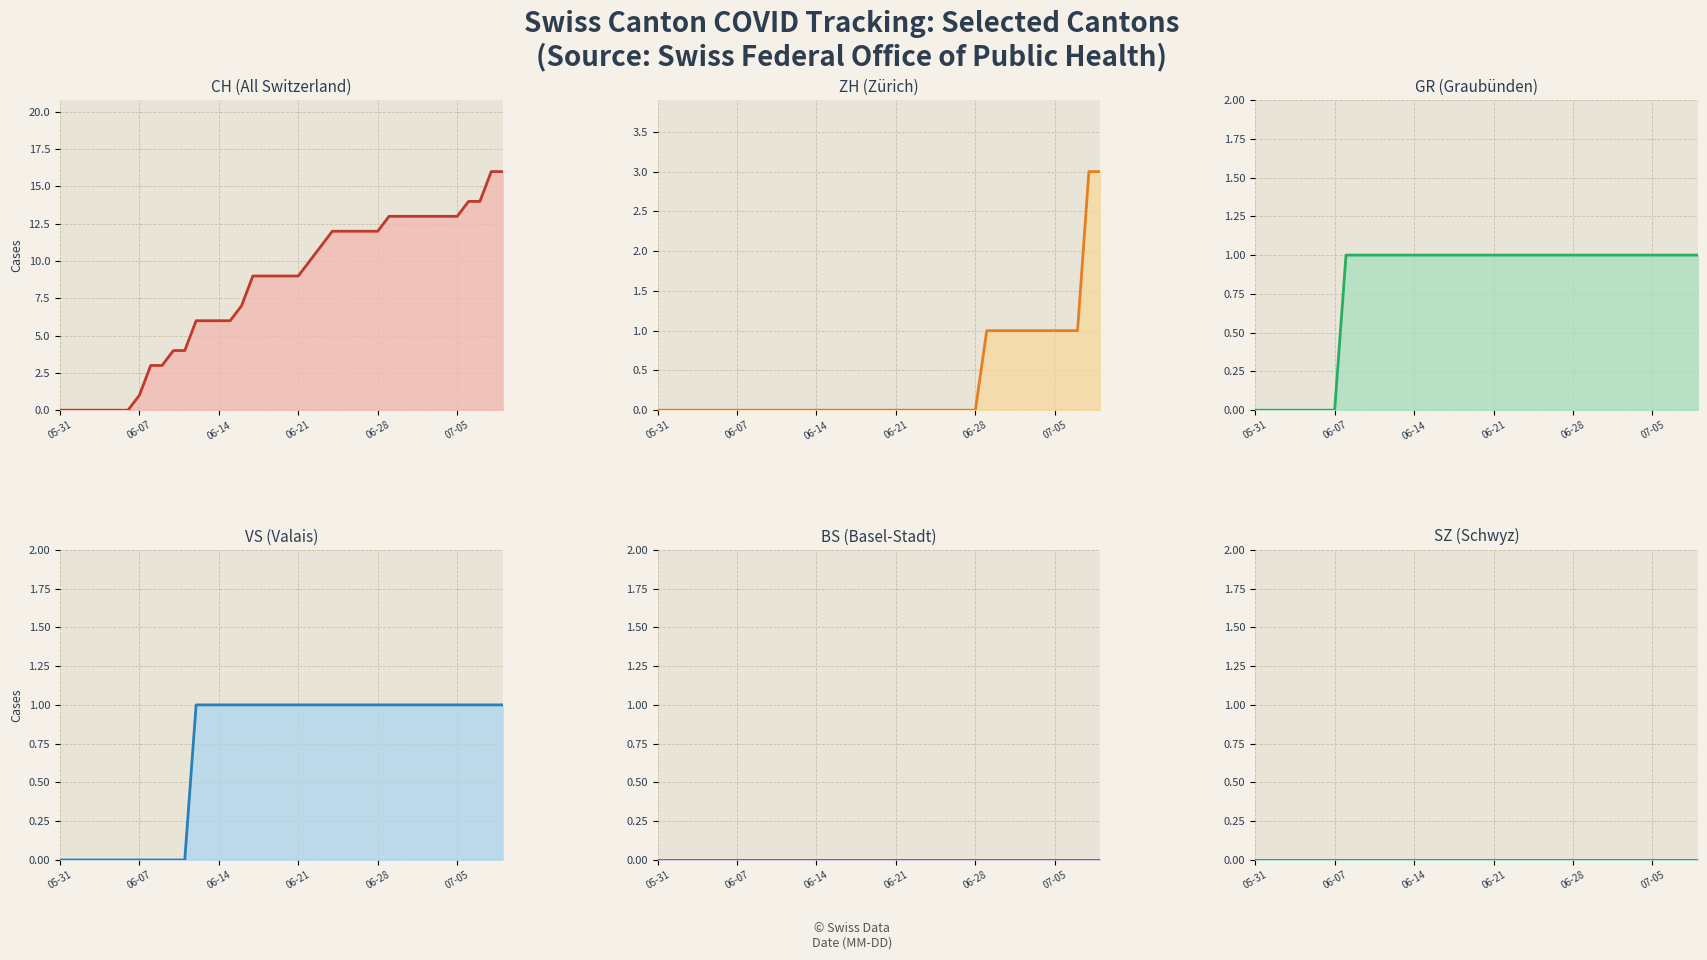

The value of GR line at 06-21 is 1. True or false?

True